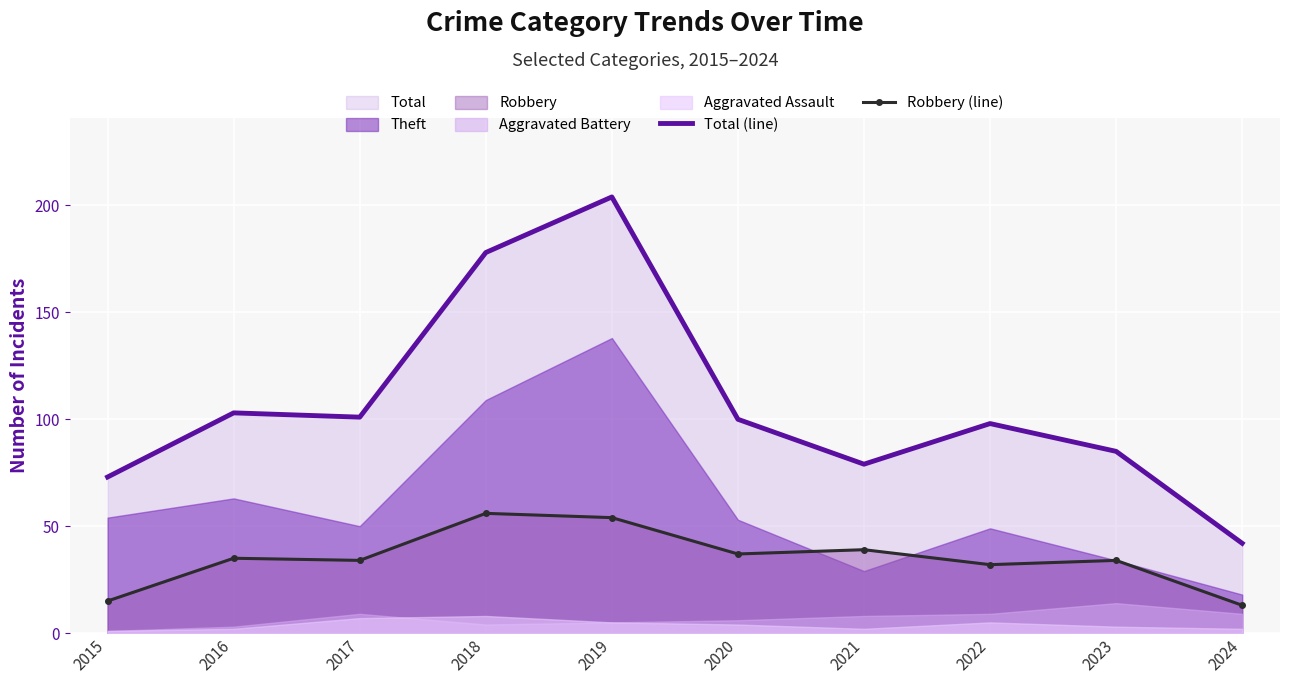

Reading right to left, what are all the values shown in this chart?

Total (line): 2024=42	2023=85	2022=98	2021=79	2020=100	2019=204	2018=178	2017=101	2016=103	2015=73
Robbery (line): 2024=13	2023=34	2022=32	2021=39	2020=37	2019=54	2018=56	2017=34	2016=35	2015=15